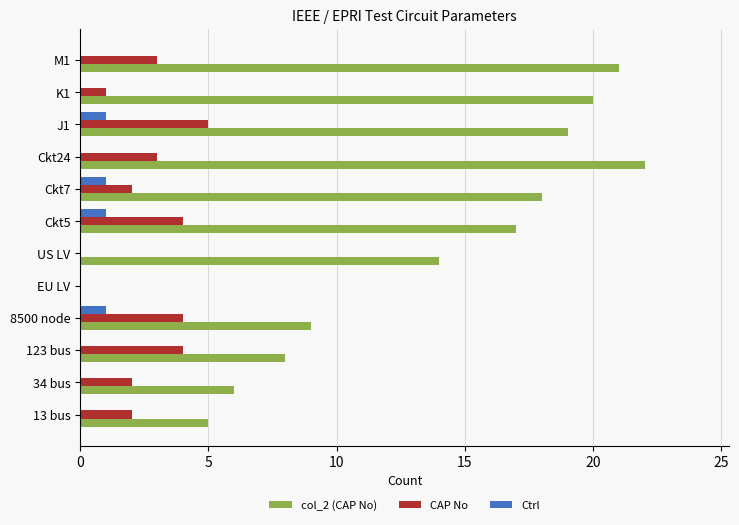

What is the sum of all CAP No values?

30